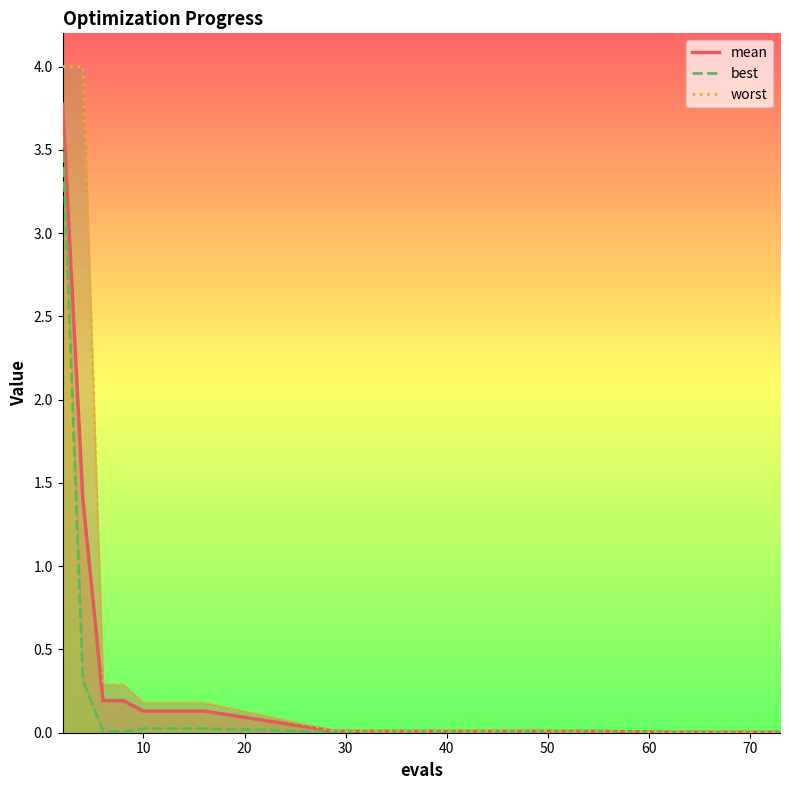

What is the highest value of the best series?

3.6